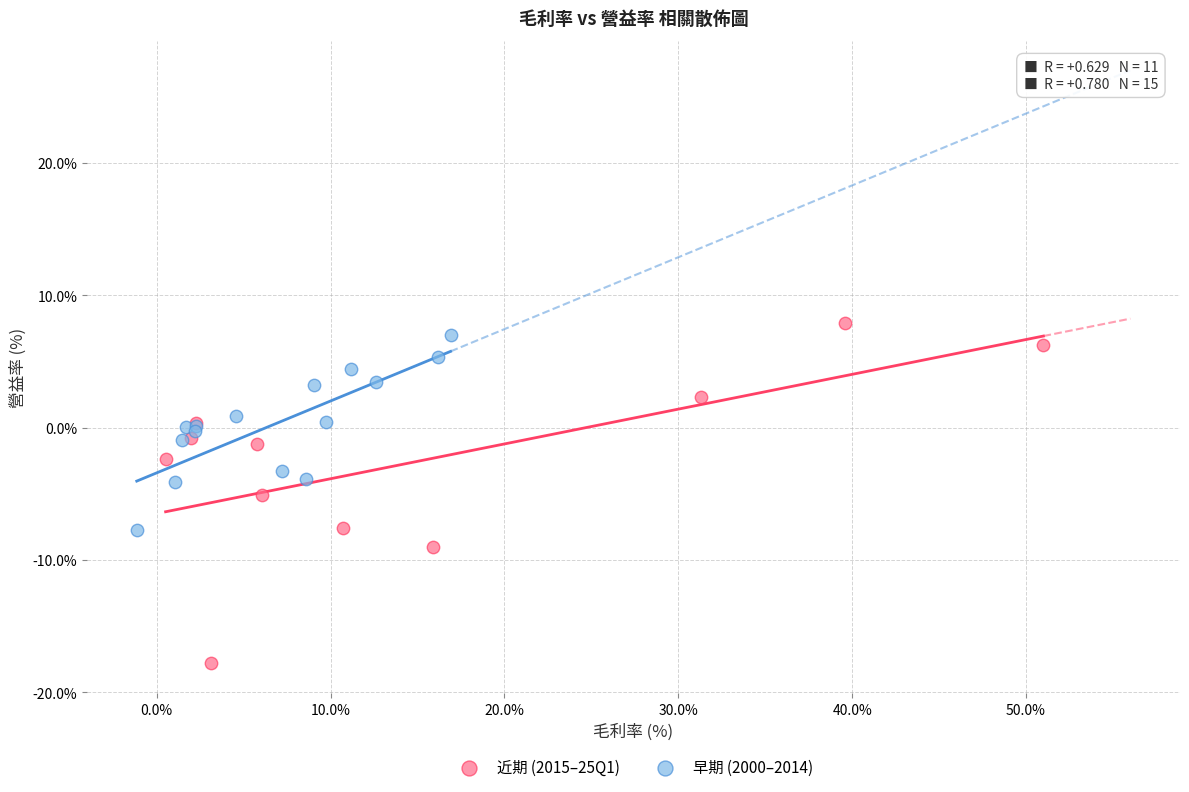

Which series has the widest spread of Y values?

近期 (2015–25Q1)